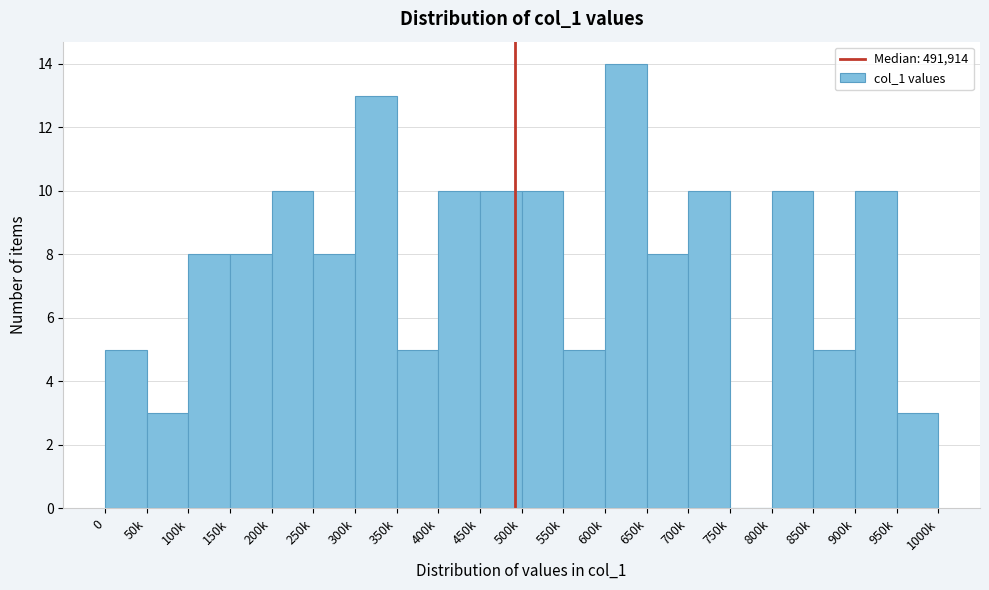

Reading right to left, list all the values displayed in this chart.

950k=3	900k=10	850k=5	800k=10	750k=0	700k=10	650k=8	600k=14	550k=5	500k=10	450k=10	400k=10	350k=5	300k=13	250k=8	200k=10	150k=8	100k=8	50k=3	0=5